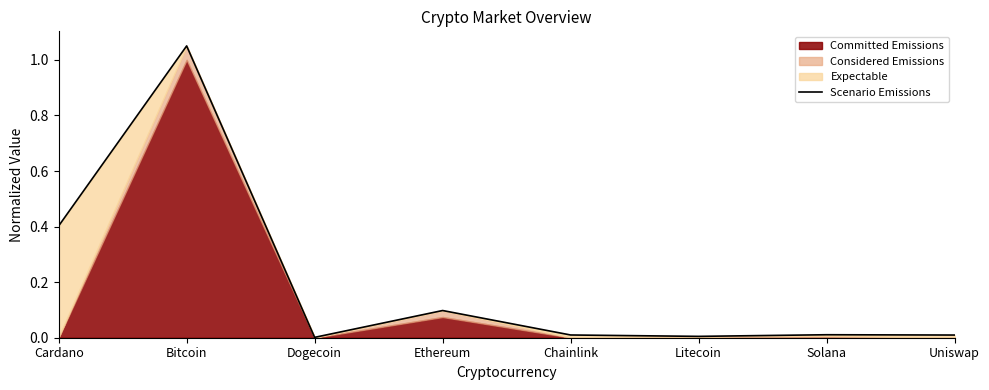

The chart shows a value of 0.0 at Litecoin. True or false?

True